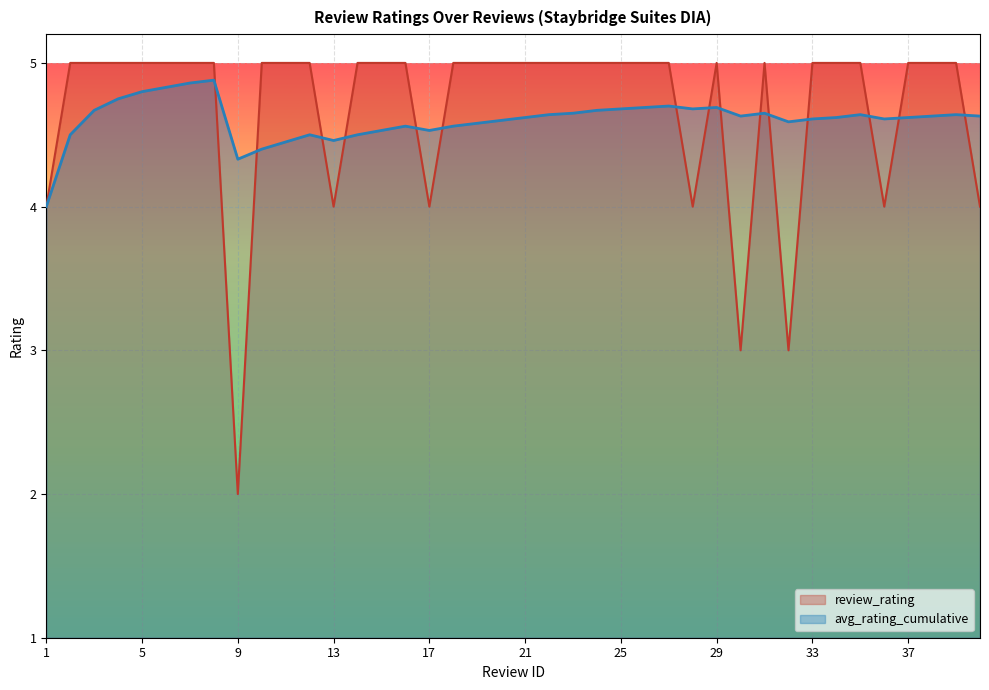

Does the chart display data point markers on the line(s)?

No